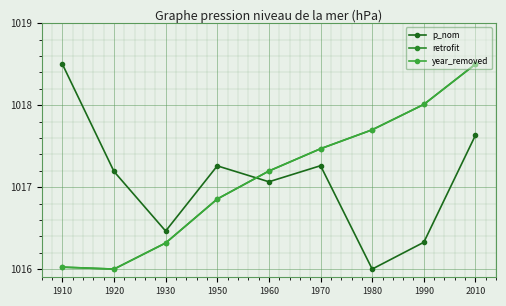

At which category is the sum across all series the highest?

2010